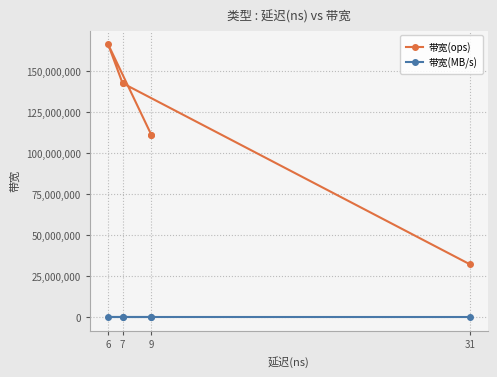

True or false: 带宽(ops) and 带宽(MB/s) intersect in this chart.

False